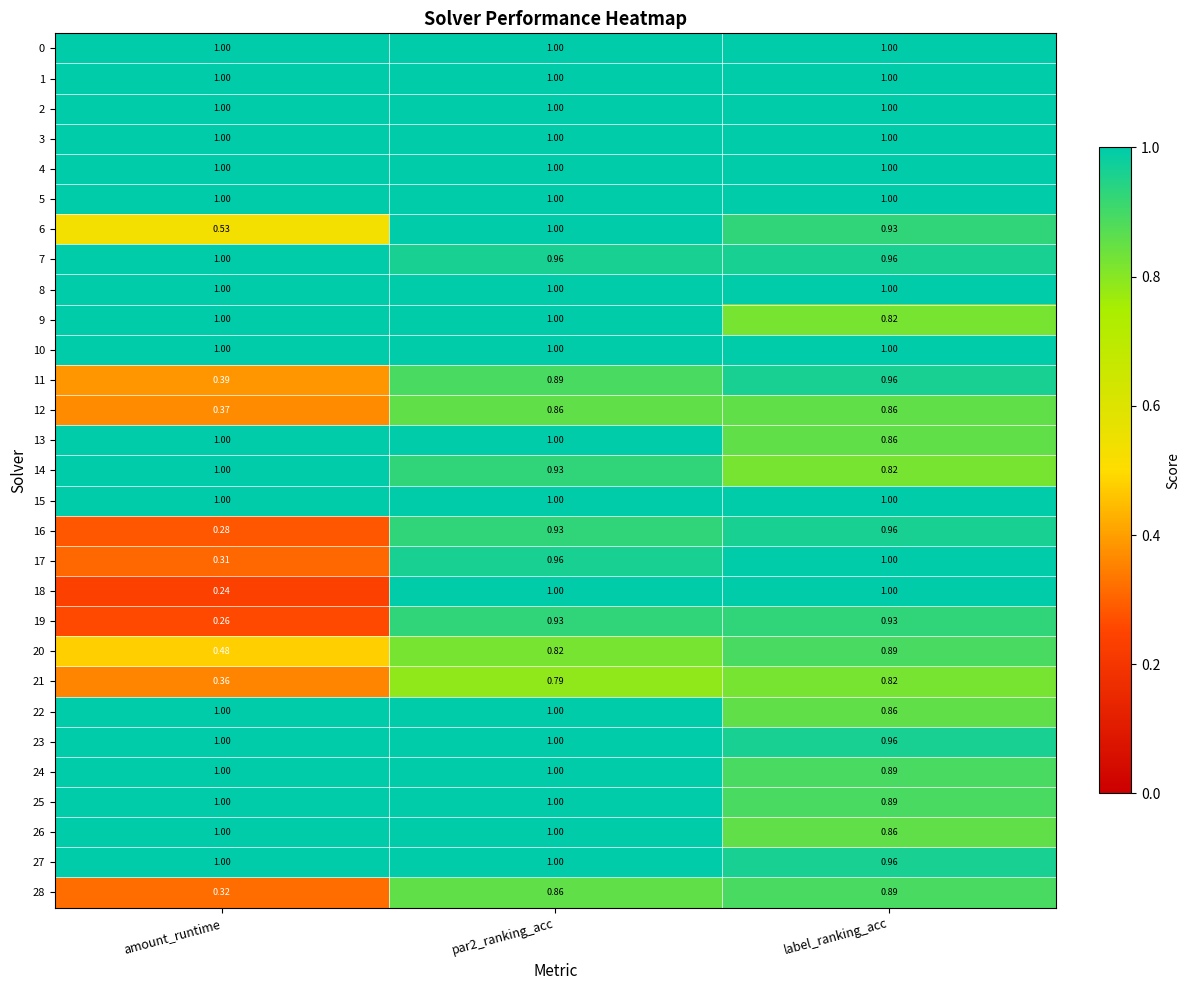

At which category is the sum across all series the highest?

par2_ranking_acc